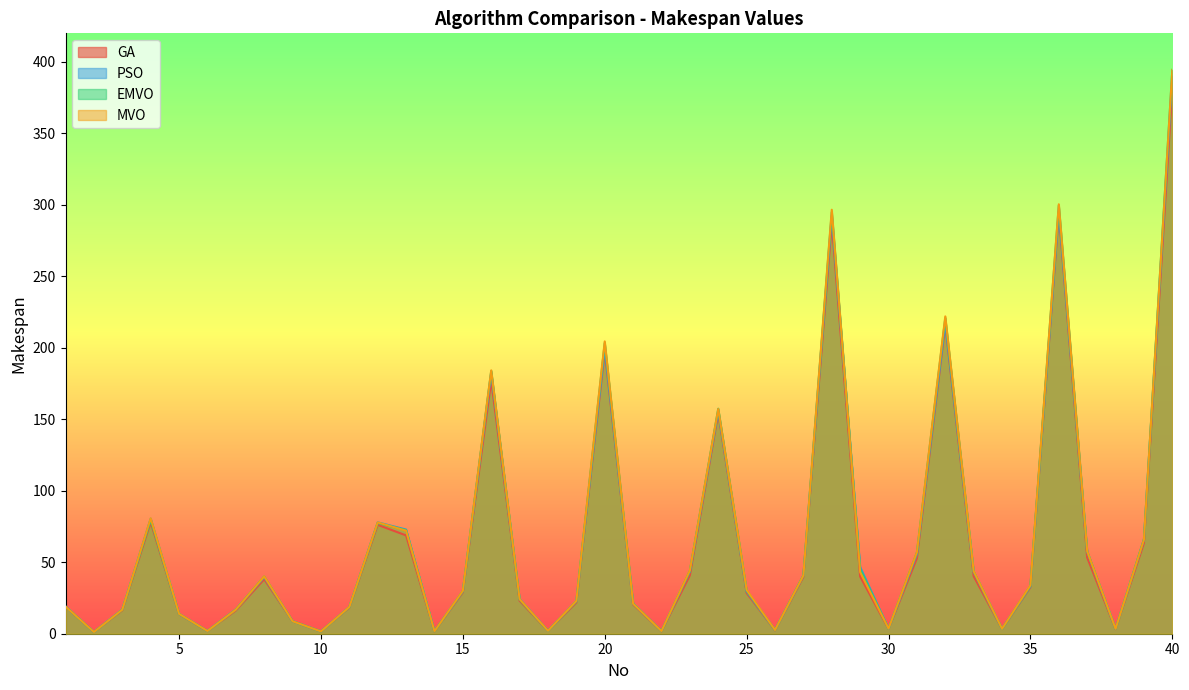

Is it true that GA equals 18.9 at 5?

False